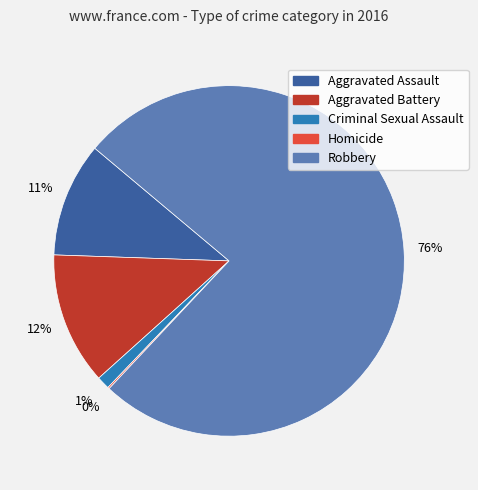

To the nearest percent, what is the combined percentage of Robbery and Aggravated Battery?

88%